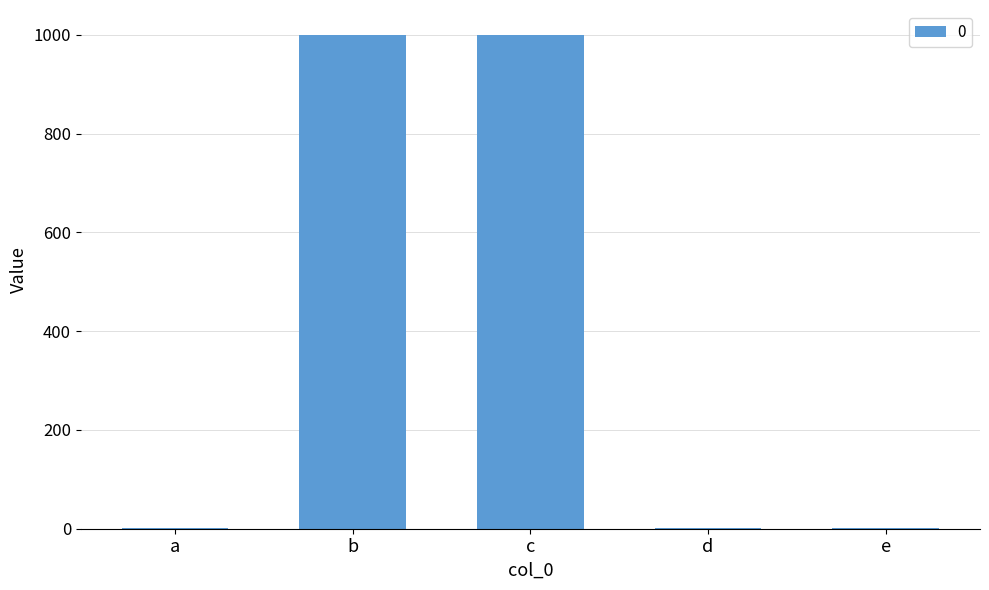

Between d and c, which is larger?

c